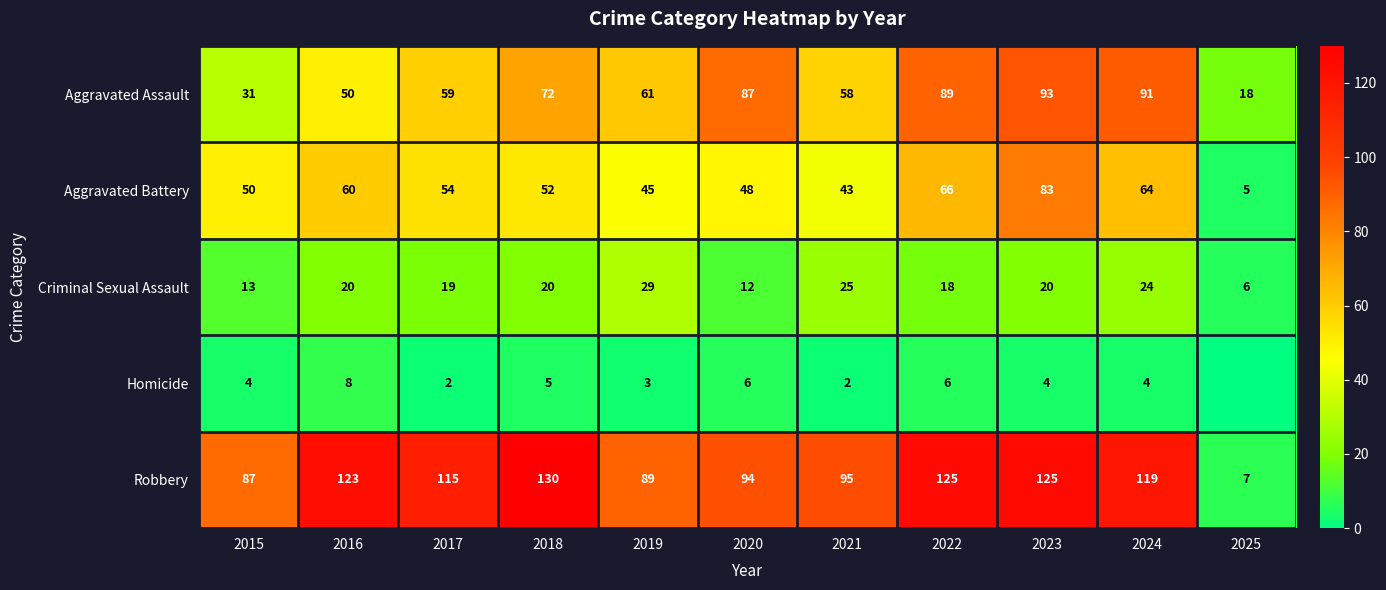

What is the spread (max minus min) of values at 2024?

115